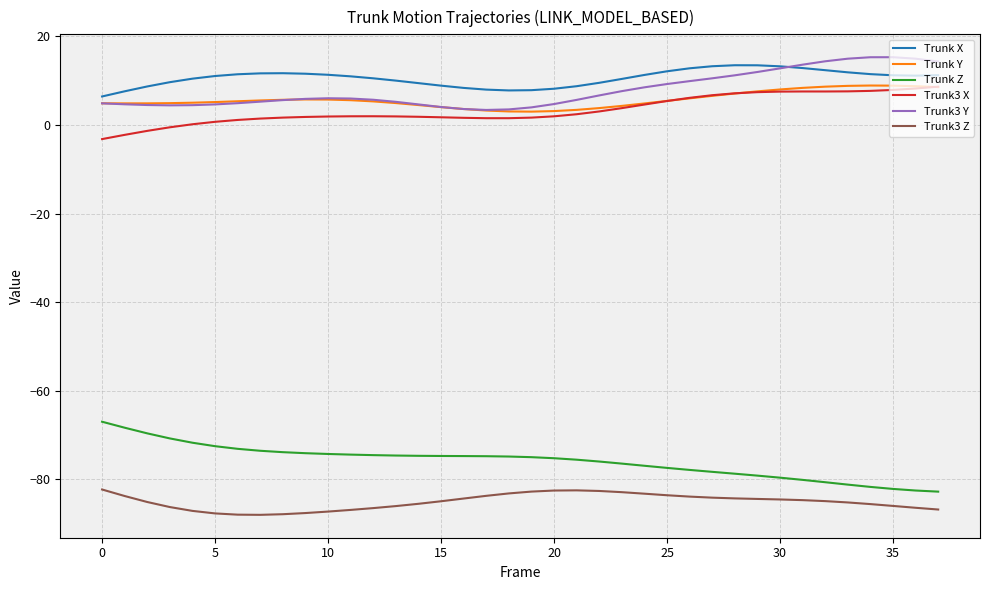

What is the maximum value shown in the chart?

15.3